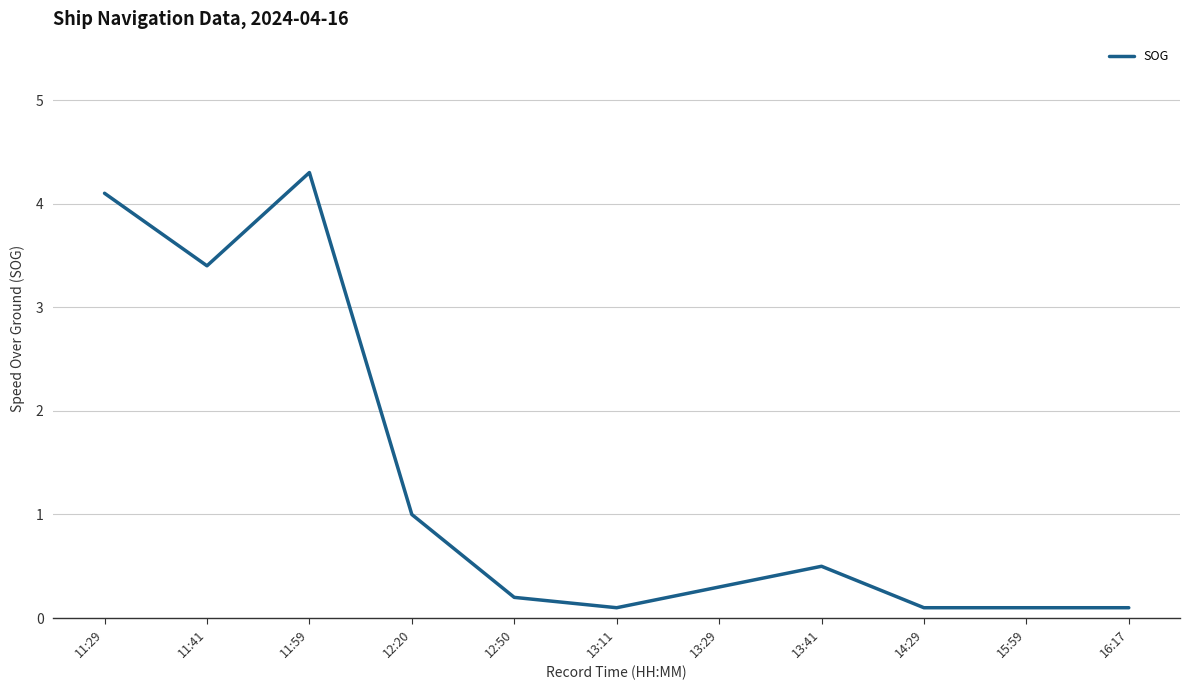

The value at 11:29 is 1.3. True or false?

False